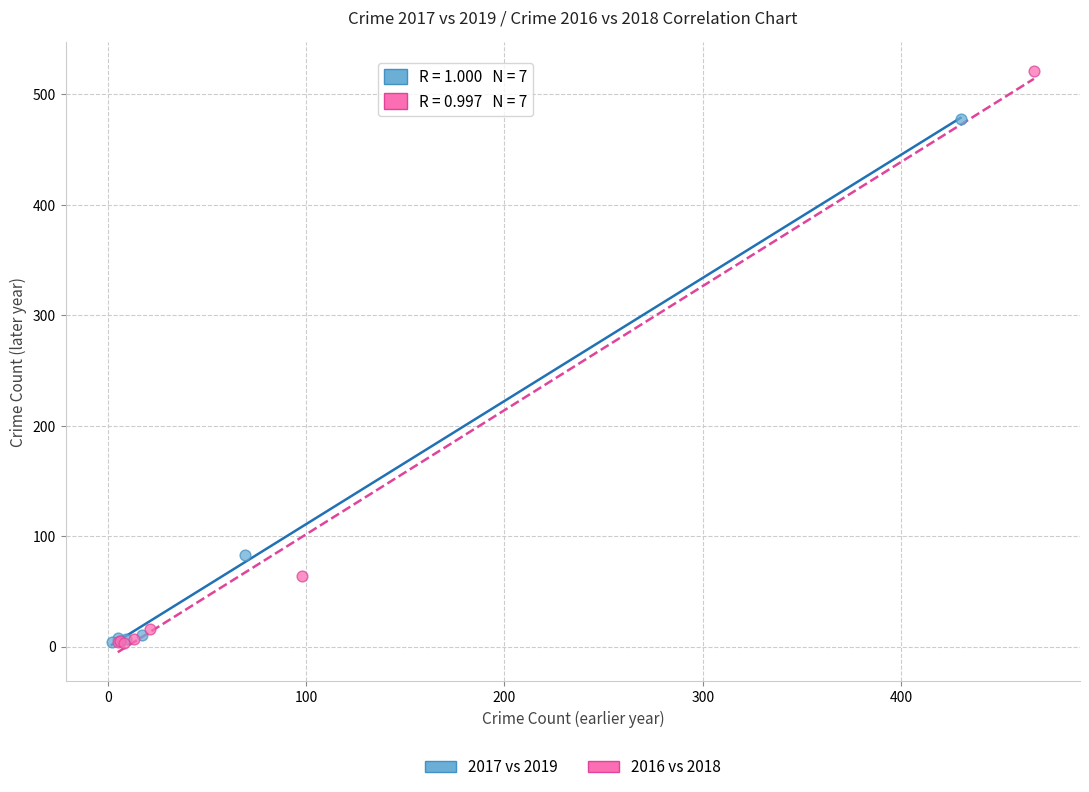

Which series has the largest Y range (max minus min)?

2016 vs 2018